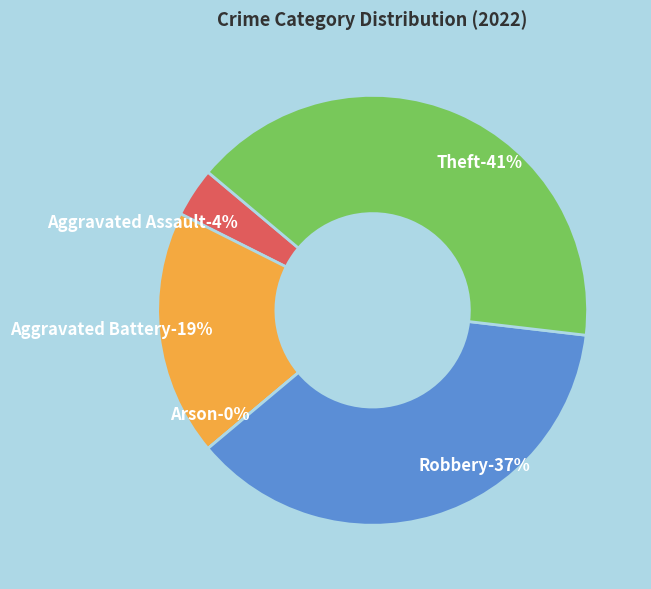

How many segments does this pie chart have?

5